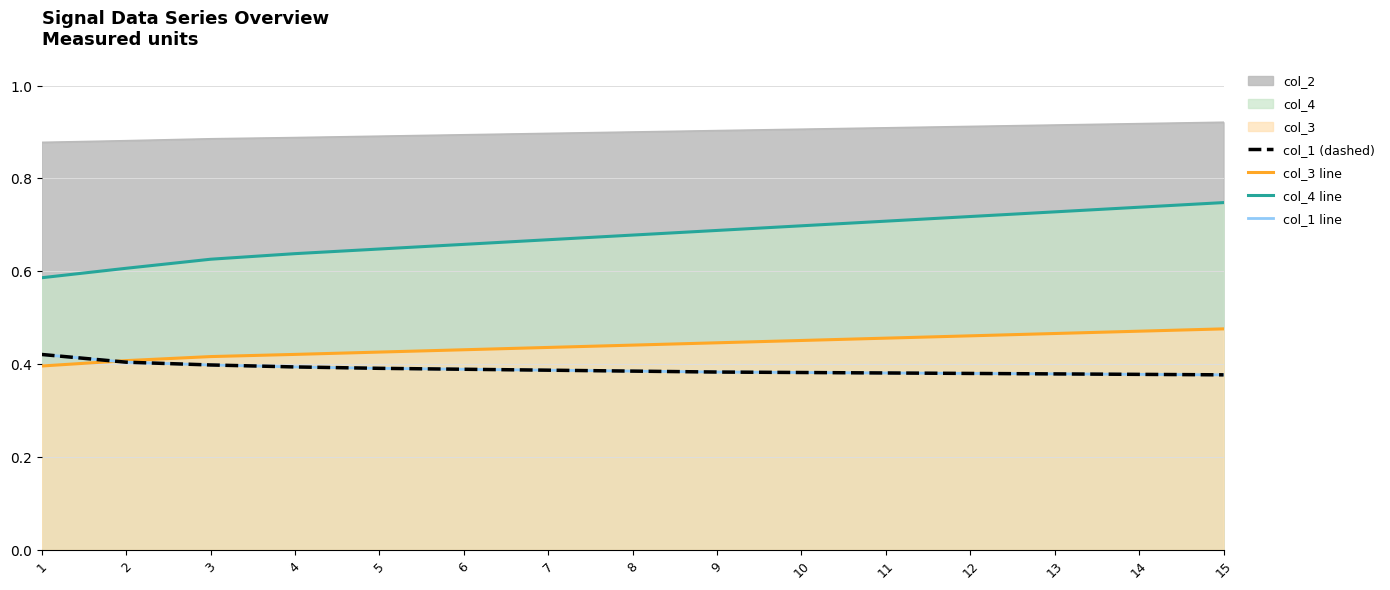

Reading right to left, transcribe all the data shown in this chart.

col_4 line: 0.7	0.7	0.7	0.7	0.7	0.7	0.7	0.7	0.7	0.7	0.6	0.6	0.6	0.6	0.6
col_3 line: 0.5	0.5	0.5	0.5	0.5	0.5	0.4	0.4	0.4	0.4	0.4	0.4	0.4	0.4	0.4
col_1: 0.4	0.4	0.4	0.4	0.4	0.4	0.4	0.4	0.4	0.4	0.4	0.4	0.4	0.4	0.4
col_1 dashed: 0.4	0.4	0.4	0.4	0.4	0.4	0.4	0.4	0.4	0.4	0.4	0.4	0.4	0.4	0.4